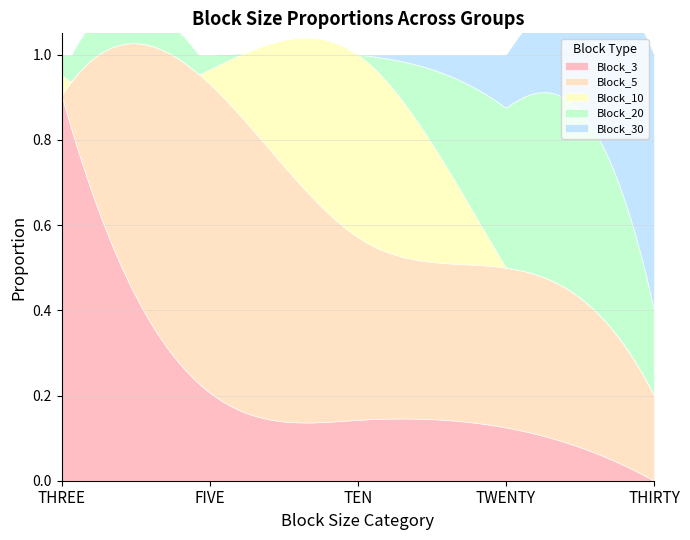

Is the value of Block_3 at FIVE greater than the value of Block_30 at THREE?

Yes